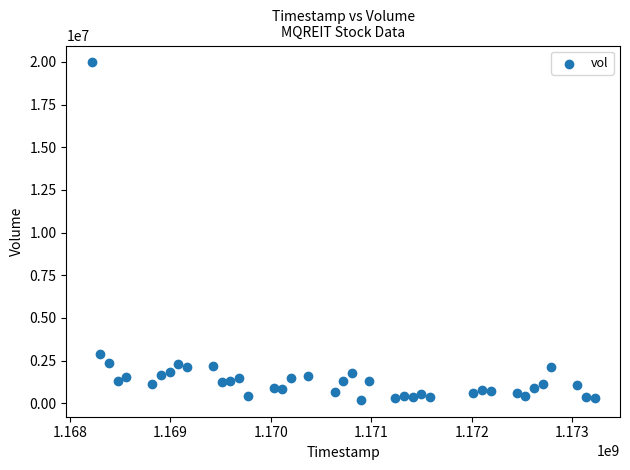

What is the range of X values (max minus min)?

5011200